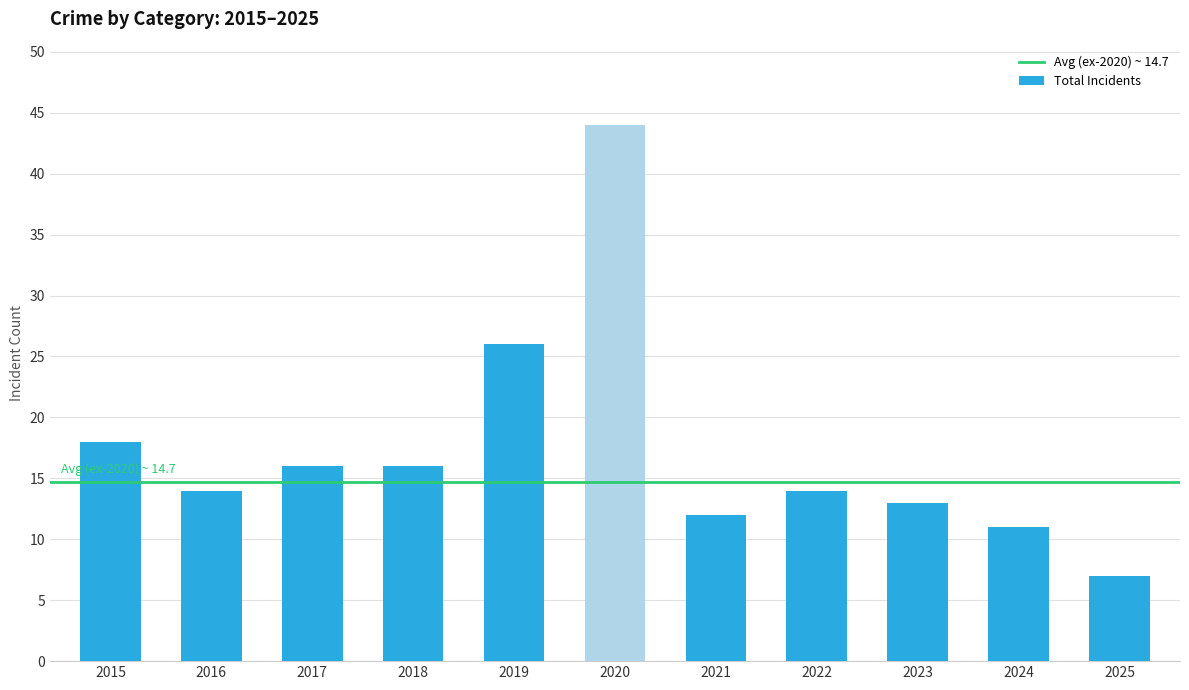

Between 2020 and 2023, which is larger?

2020